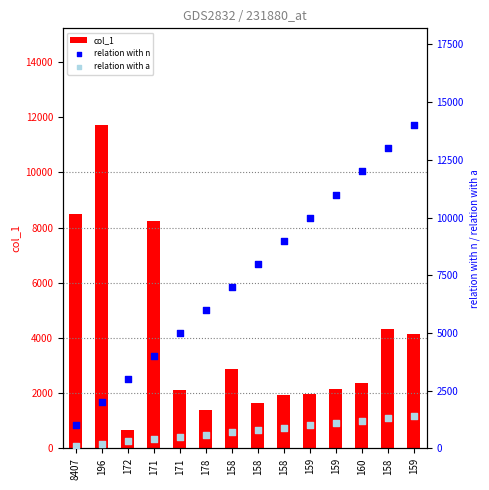

Which series has the largest total across all categories?

relation with n